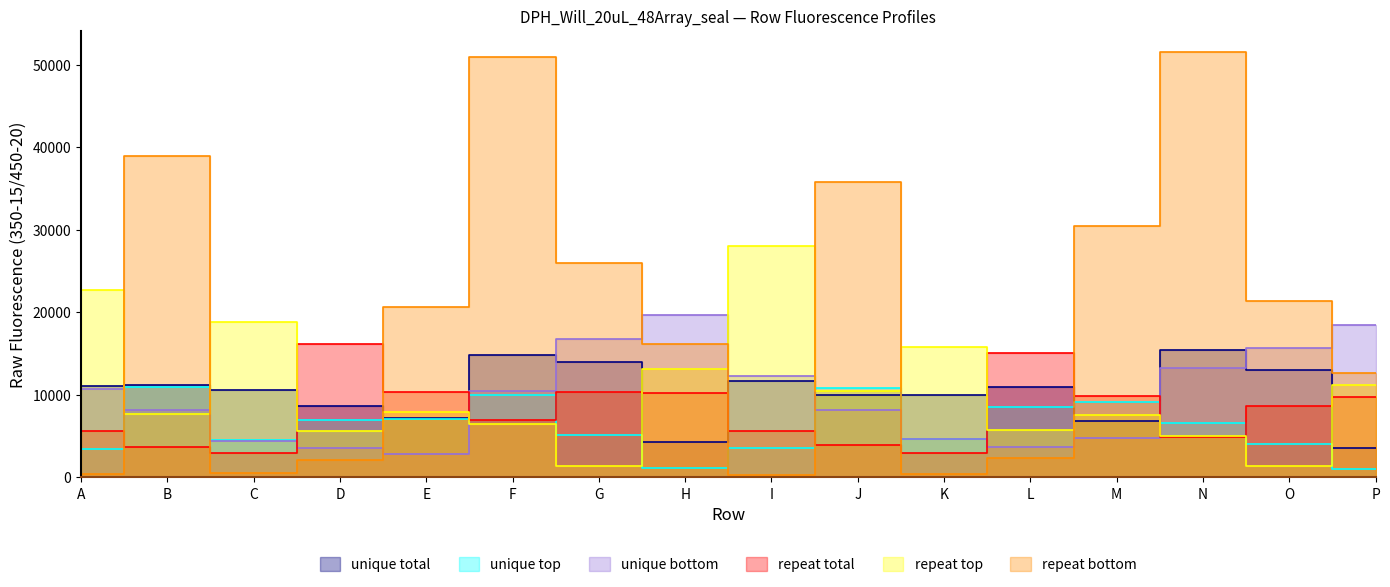

Which series ends up on top after the final intersection of repeat top and repeat bottom?

repeat bottom